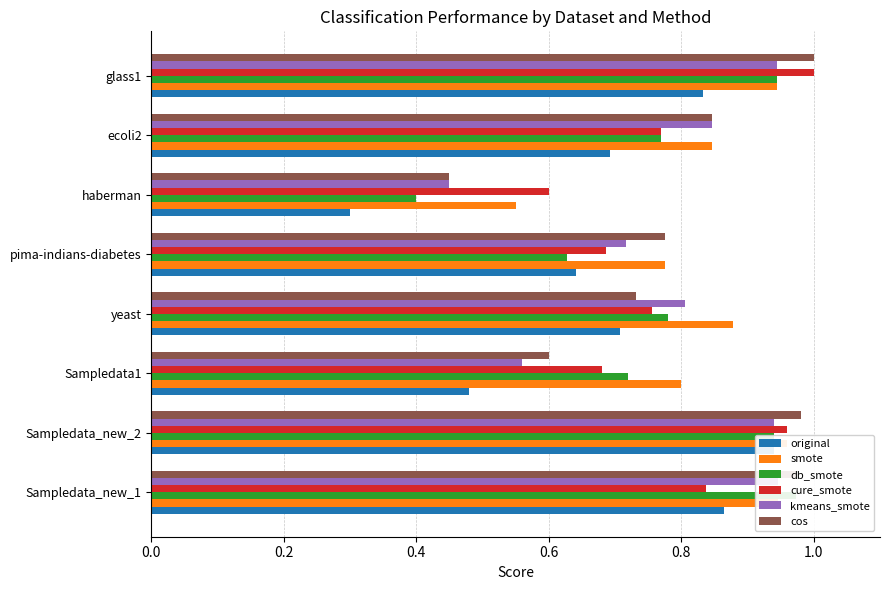

What is the difference between the second highest and minimum values in the kmeans_smote series?

0.5